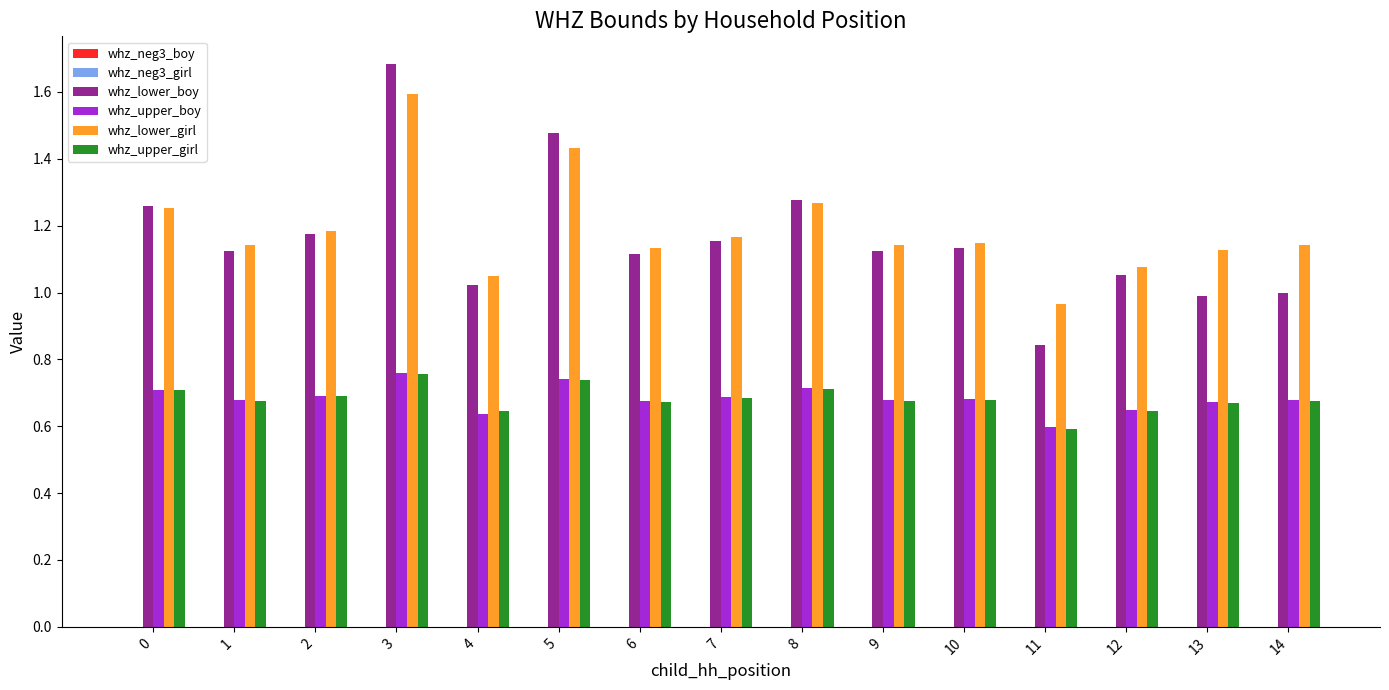

How many bars are there in total?

60